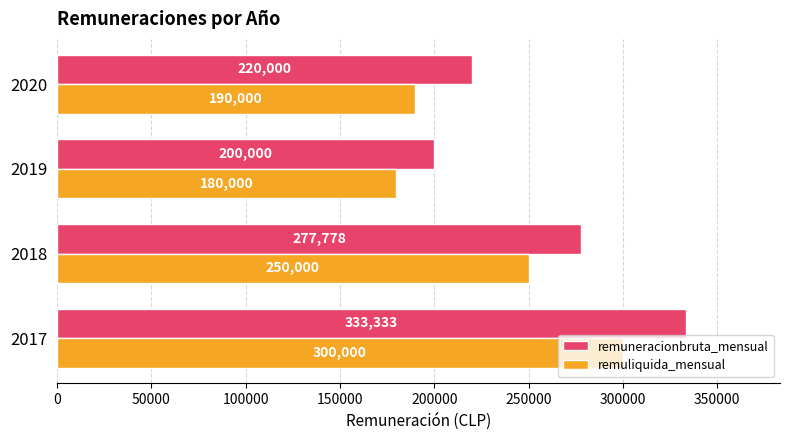

What is the difference between the maximum and minimum values in the remuliquida_mensual series?

120000